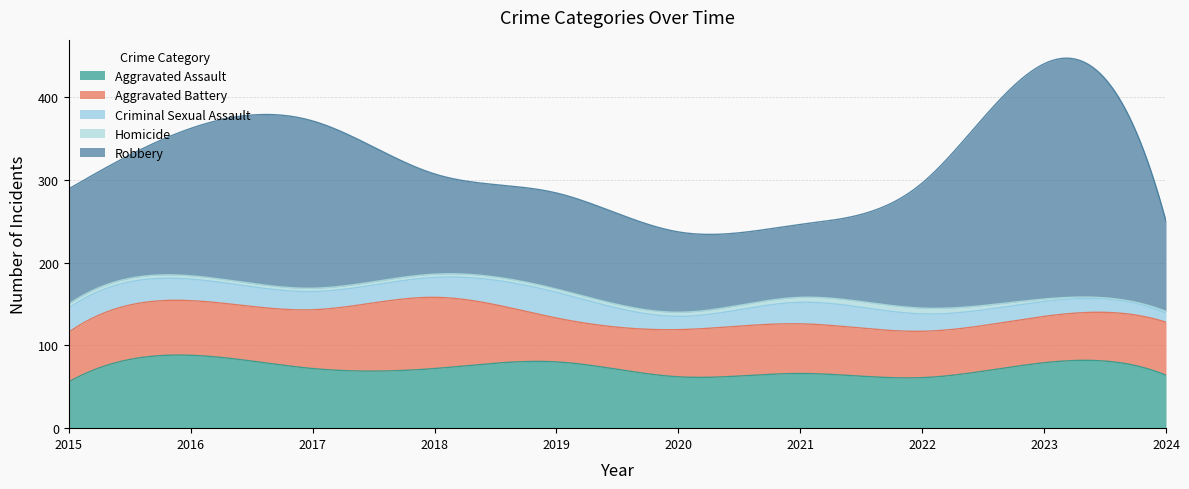

Which series has the widest spread of values?

Robbery